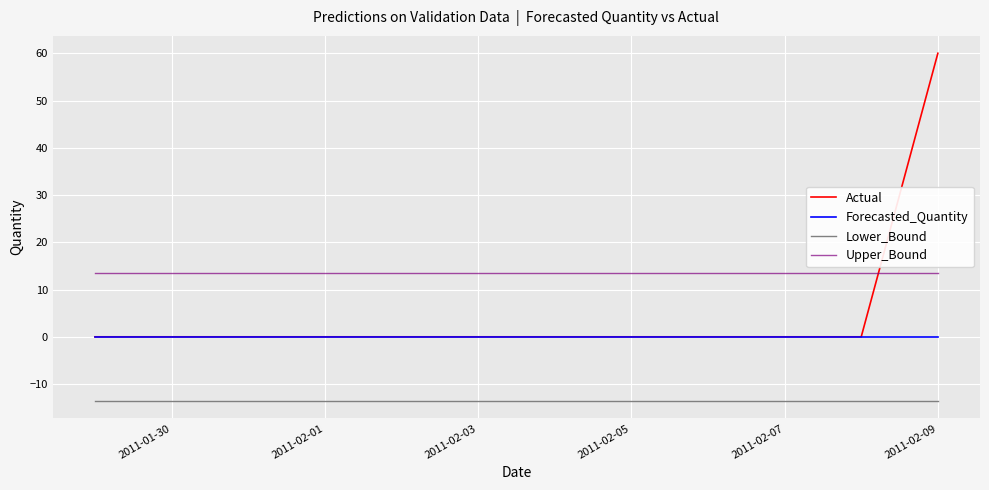

List the series in order of their peak value, lowest first.

Lower_Bound, Forecasted_Quantity, Upper_Bound, Actual